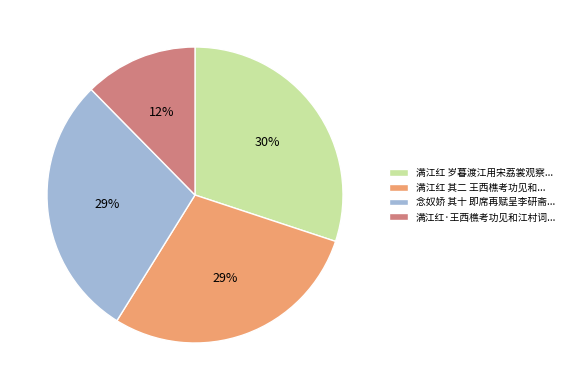

Does any single category account for the majority?

No